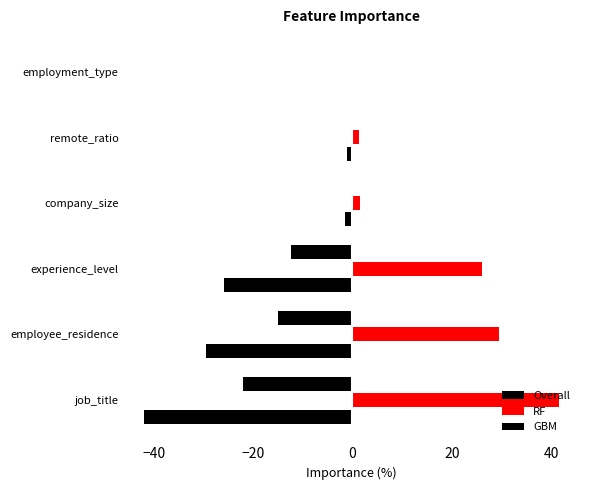

Count the number of categories in the chart.

6